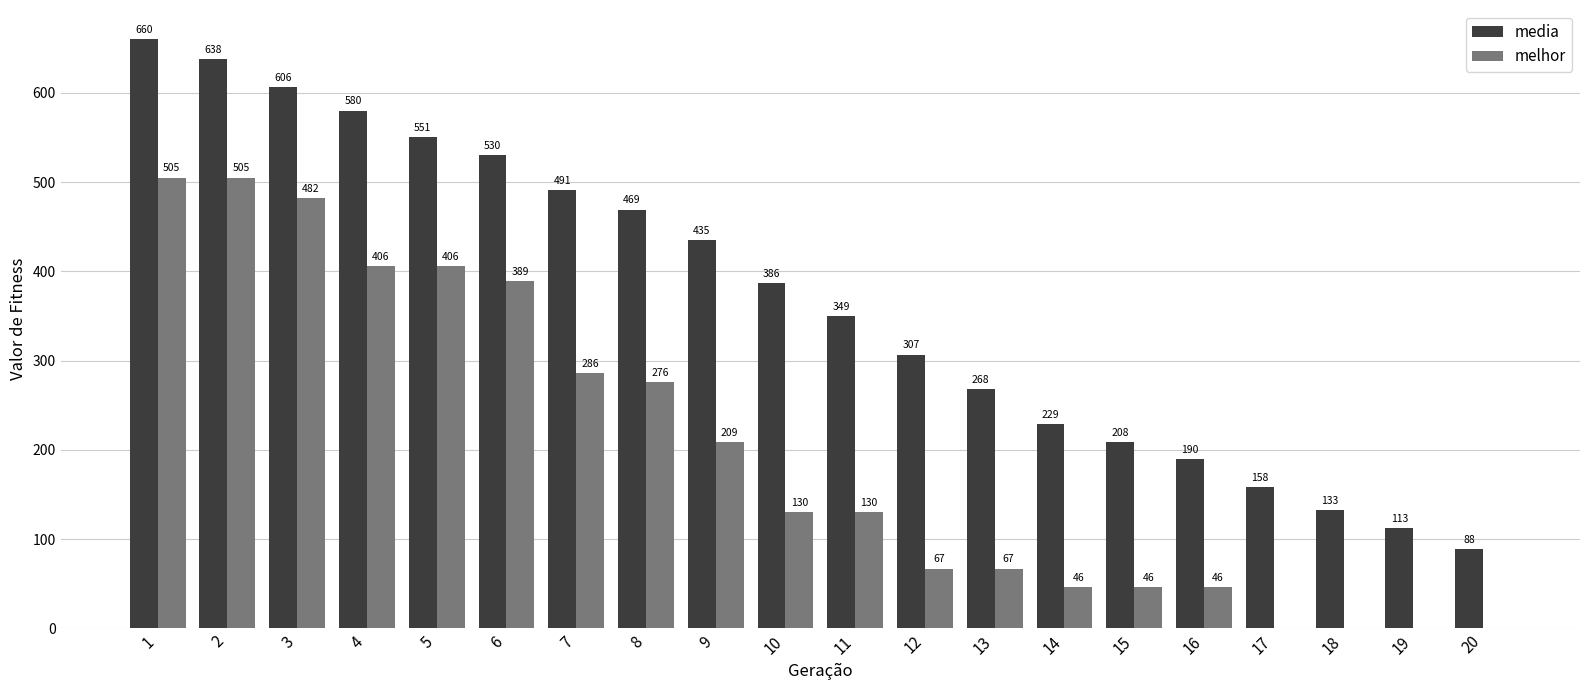

How many positive values does the melhor series have?

16